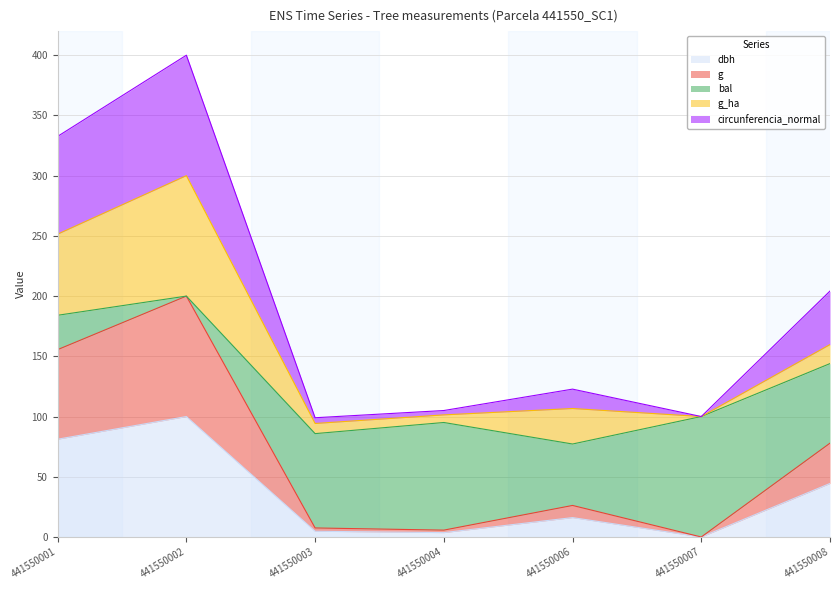

Is it true that dbh equals 4.8 at 441550003?

True